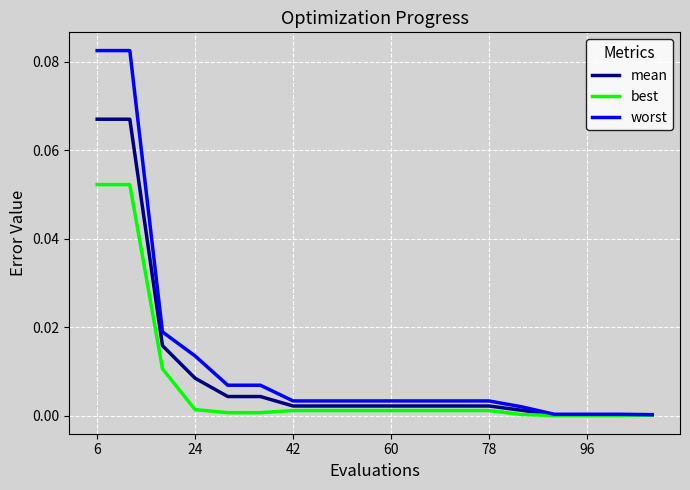

Rank the series by their maximum value, from lowest to highest.

best, mean, worst